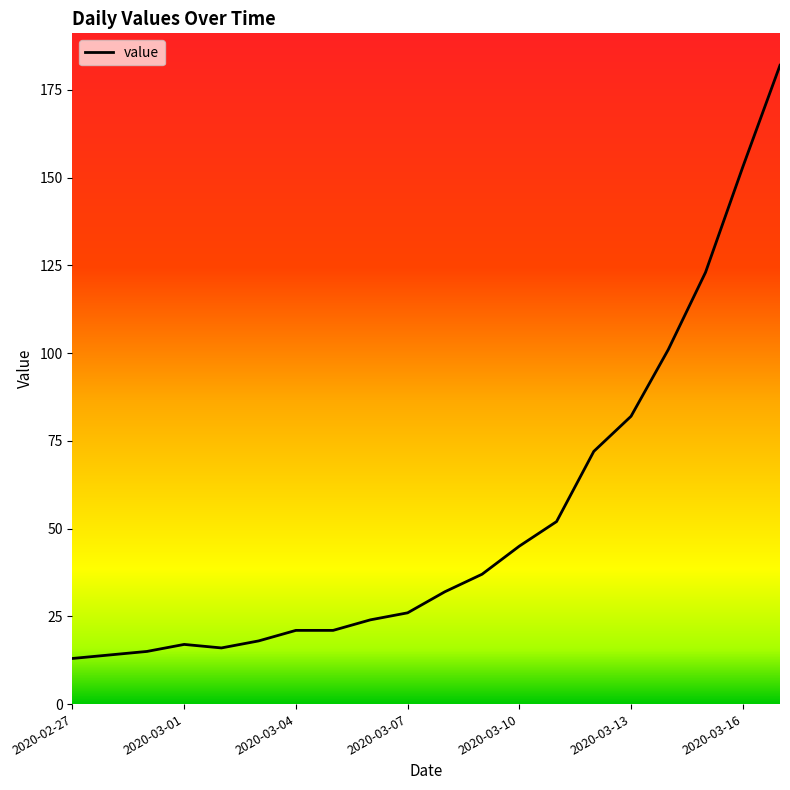

Reading left to right, list all the values displayed in this chart.

13	14	15	17	16	18	21	21	24	26	32	37	45	52	72	82	101	123	153	182